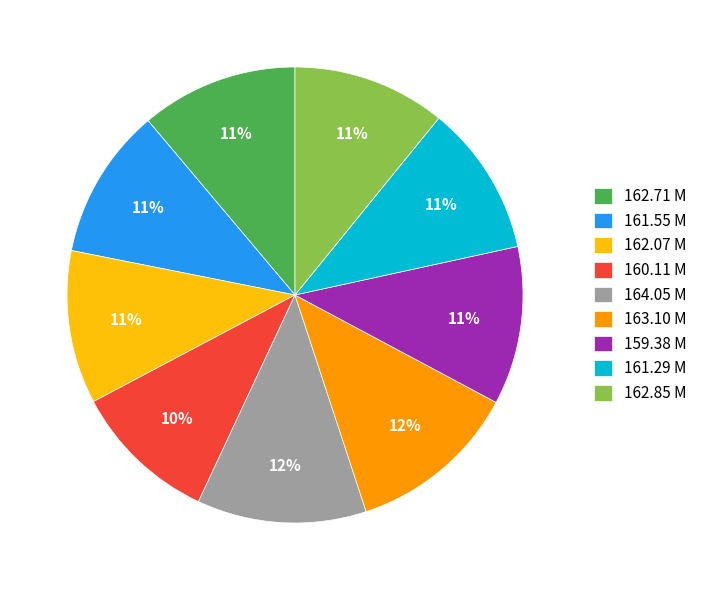

What percentage is the 162.71 M slice, to the nearest percent?

11%